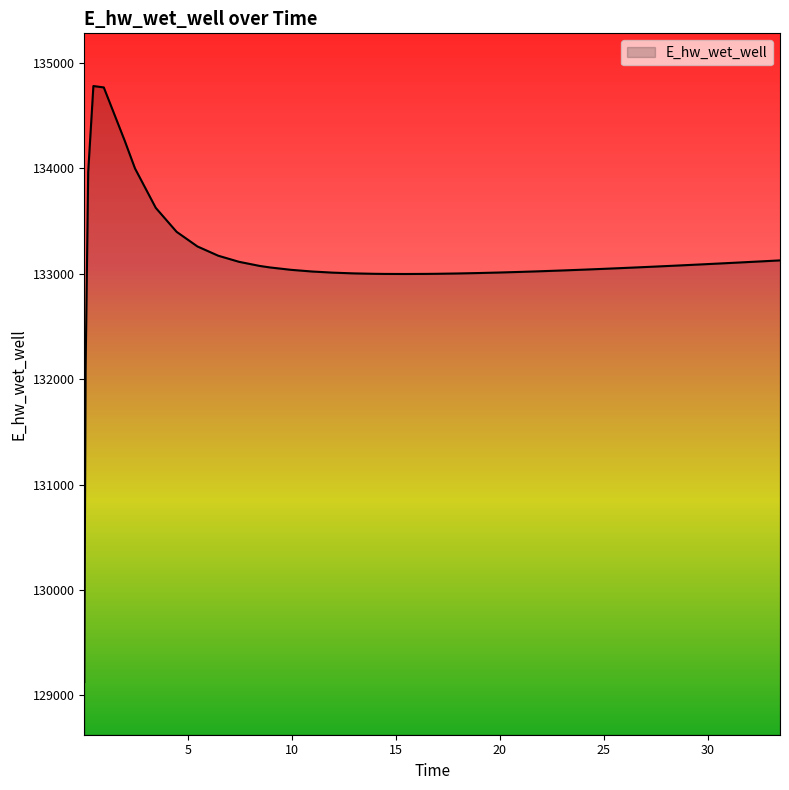

What is the average value?

133117.4